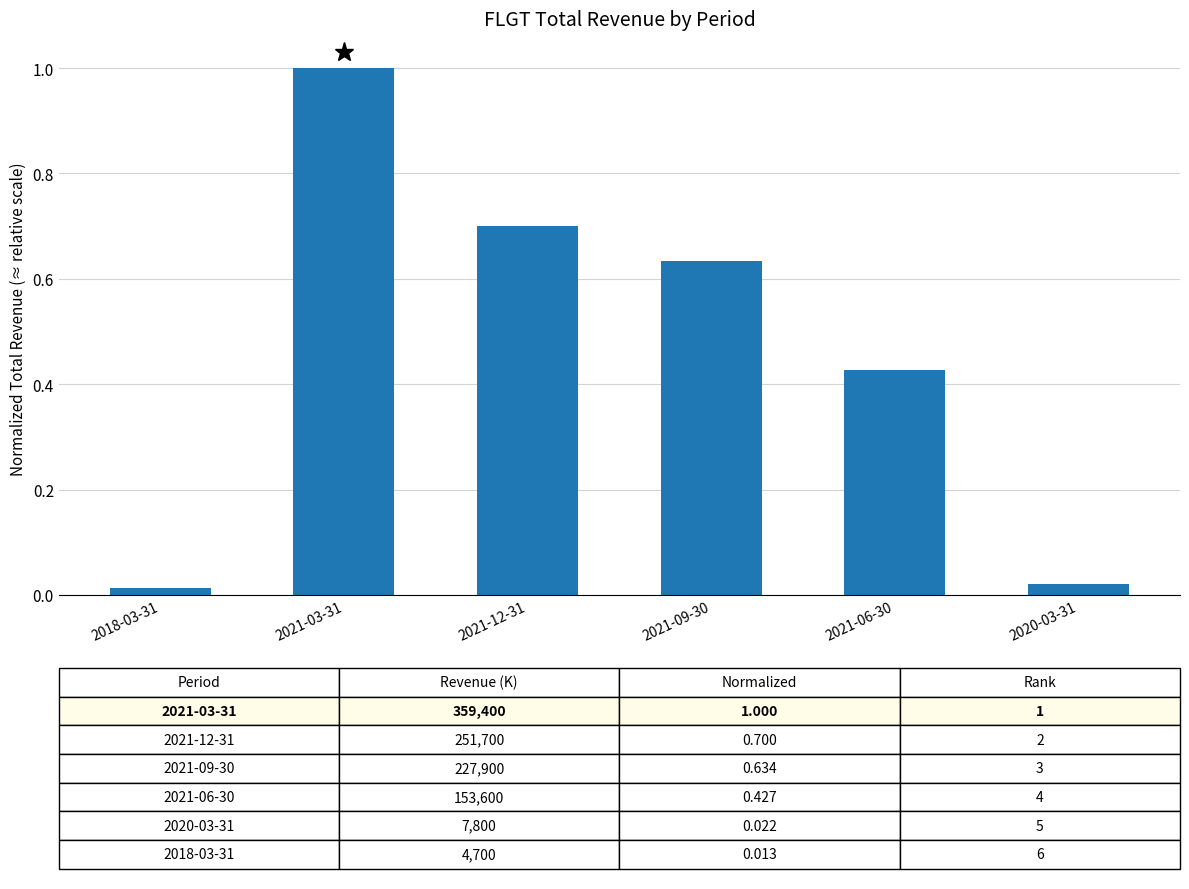

What position from the right is 2018-03-31?

6